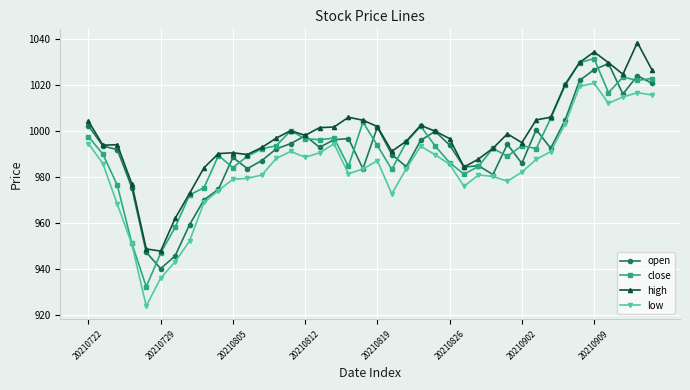

How many series are shown in this chart?

4